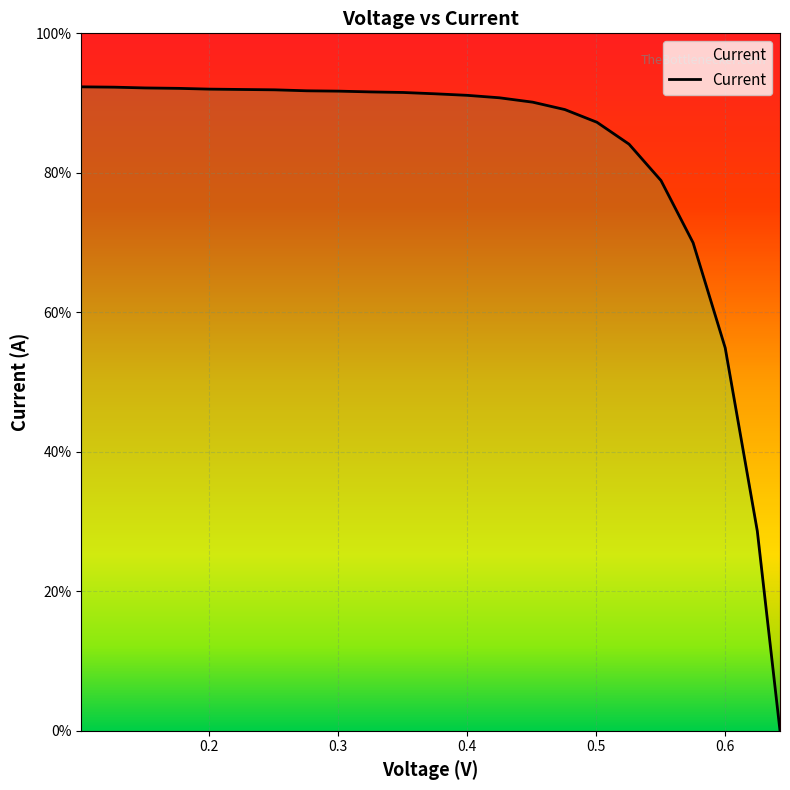

Is it true that the value at 0.4757 is 0.6?

False